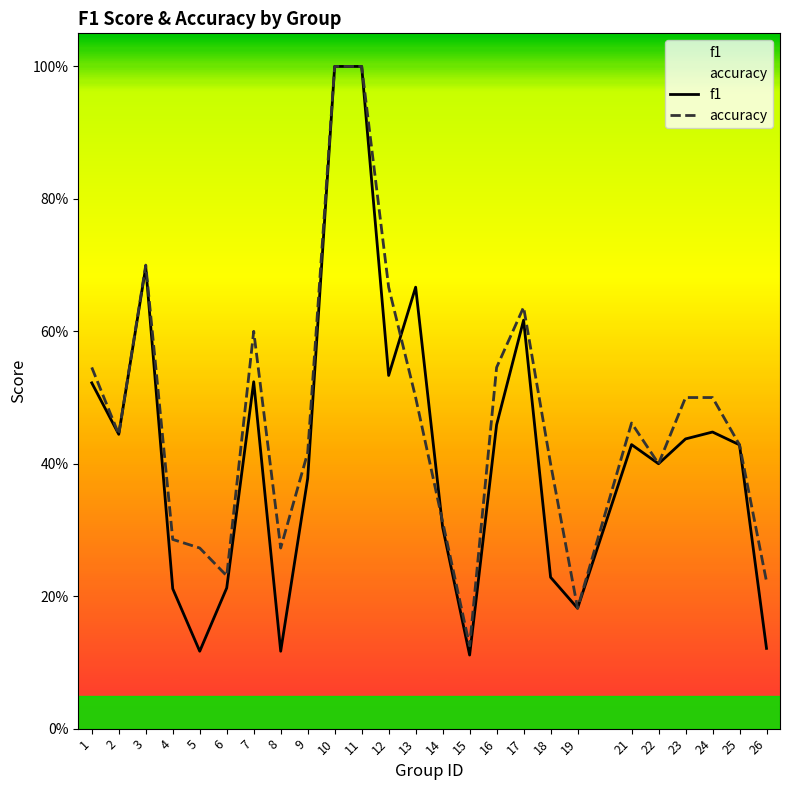

Does the chart have visible grid lines?

No